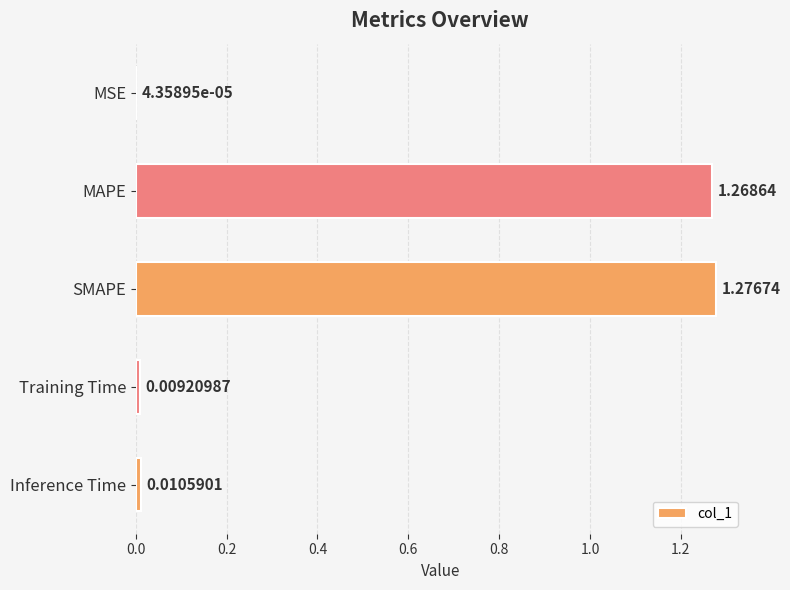

Which has a higher value, MSE or MAPE?

MAPE